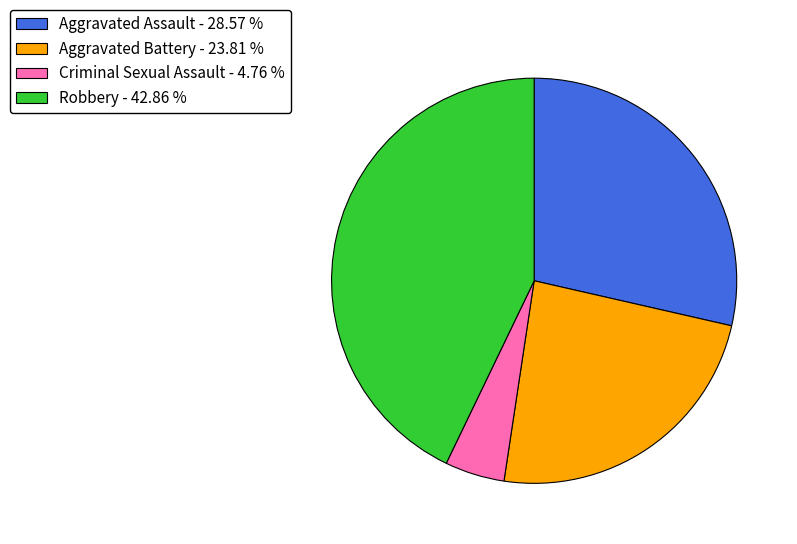

Is the sum of Aggravated Battery - 23.81 % and Criminal Sexual Assault - 4.76 % greater than half?

No